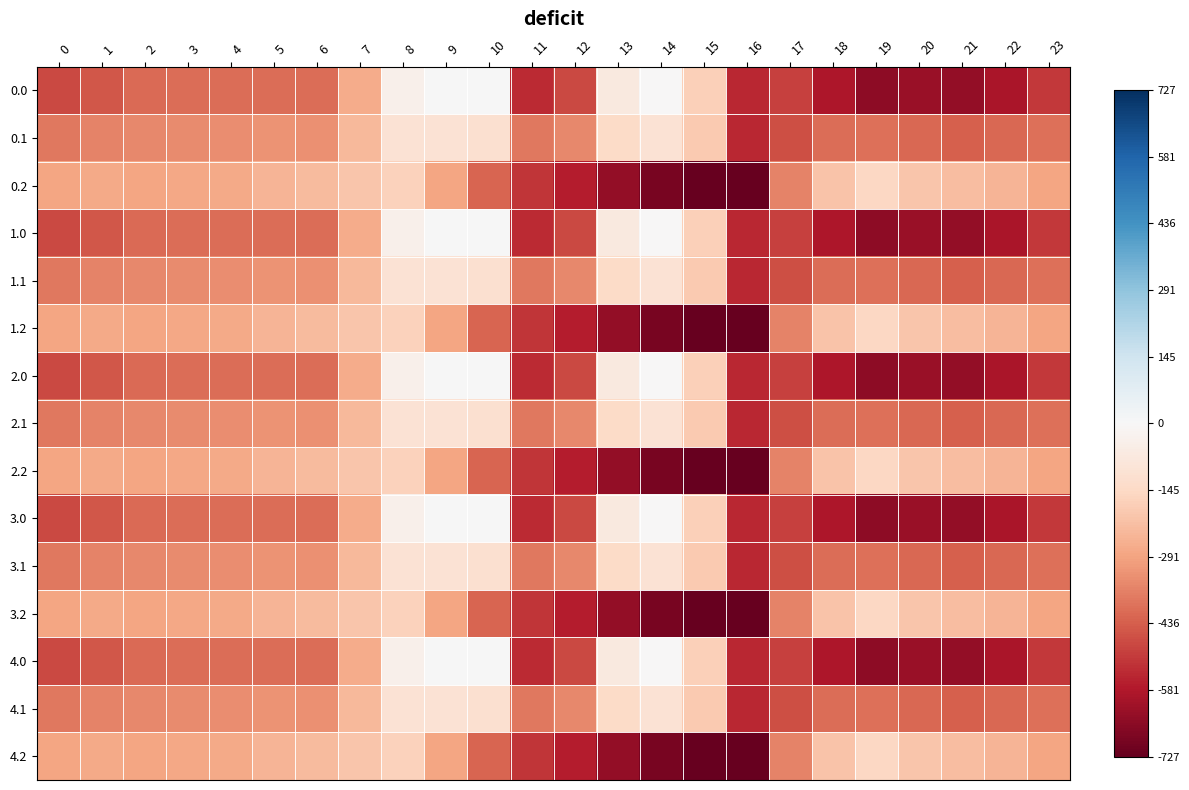

Reading right to left, transcribe all the data shown in this chart.

0.0: 23=-511.3	22=-592.3	21=-638.4	20=-629.9	19=-649.2	18=-586.7	17=-494.8	16=-545.4	15=-172.8	14=-0.3	13=-70.2	12=-477.2	11=-544.3	10=0.0	9=0.0	8=-35.0	7=-270.7	6=-408.0	5=-403.8	4=-404.9	3=-404.4	2=-410.3	1=-449.5	0=-482.0
0.1: 23=-399.4	22=-419.9	21=-432.4	20=-414.5	19=-400.2	18=-405.4	17=-466.6	16=-547.3	15=-190.4	14=-105.5	13=-141.2	12=-350.8	11=-384.7	10=-114.0	9=-104.8	8=-102.3	7=-234.9	6=-332.2	5=-325.7	4=-339.6	3=-342.7	2=-347.9	1=-361.1	0=-384.6
0.2: 23=-287.5	22=-247.4	21=-226.4	20=-199.2	19=-151.0	18=-210.0	17=-362.4	16=-726.6	15=-725.8	14=-687.4	13=-640.4	12=-571.2	11=-520.6	10=-423.5	9=-288.5	8=-169.5	7=-199.0	6=-228.8	5=-245.0	4=-274.4	3=-281.0	2=-285.5	1=-272.7	0=-287.1
1.0: 23=-511.3	22=-592.3	21=-638.4	20=-629.9	19=-649.2	18=-586.7	17=-494.8	16=-545.4	15=-172.8	14=-0.3	13=-70.2	12=-477.2	11=-544.3	10=0.0	9=0.0	8=-35.0	7=-270.7	6=-408.0	5=-403.8	4=-404.9	3=-404.4	2=-410.3	1=-449.5	0=-482.0
1.1: 23=-399.4	22=-419.9	21=-432.4	20=-414.5	19=-400.2	18=-405.4	17=-466.6	16=-547.3	15=-190.4	14=-105.5	13=-141.2	12=-350.8	11=-384.7	10=-114.0	9=-104.8	8=-102.3	7=-234.9	6=-332.2	5=-325.7	4=-339.6	3=-342.7	2=-347.9	1=-361.1	0=-384.6
1.2: 23=-287.5	22=-247.4	21=-226.4	20=-199.2	19=-151.0	18=-210.0	17=-362.4	16=-726.6	15=-725.8	14=-687.4	13=-640.4	12=-571.2	11=-520.6	10=-423.5	9=-288.5	8=-169.5	7=-199.0	6=-228.8	5=-245.0	4=-274.4	3=-281.0	2=-285.5	1=-272.7	0=-287.1
2.0: 23=-511.3	22=-592.3	21=-638.4	20=-629.9	19=-649.2	18=-586.7	17=-494.8	16=-545.4	15=-172.8	14=-0.3	13=-70.2	12=-477.2	11=-544.3	10=0.0	9=0.0	8=-35.0	7=-270.7	6=-408.0	5=-403.8	4=-404.9	3=-404.4	2=-410.3	1=-449.5	0=-482.0
2.1: 23=-399.4	22=-419.9	21=-432.4	20=-414.5	19=-400.2	18=-405.4	17=-466.6	16=-547.3	15=-190.4	14=-105.5	13=-141.2	12=-350.8	11=-384.7	10=-114.0	9=-104.8	8=-102.3	7=-234.9	6=-332.2	5=-325.7	4=-339.6	3=-342.7	2=-347.9	1=-361.1	0=-384.6
2.2: 23=-287.5	22=-247.4	21=-226.4	20=-199.2	19=-151.0	18=-210.0	17=-362.4	16=-726.6	15=-725.8	14=-687.4	13=-640.4	12=-571.2	11=-520.6	10=-423.5	9=-288.5	8=-169.5	7=-199.0	6=-228.8	5=-245.0	4=-274.4	3=-281.0	2=-285.5	1=-272.7	0=-287.1
3.0: 23=-511.3	22=-592.3	21=-638.4	20=-629.9	19=-649.2	18=-586.7	17=-494.8	16=-545.4	15=-172.8	14=-0.3	13=-70.2	12=-477.2	11=-544.3	10=0.0	9=0.0	8=-35.0	7=-270.7	6=-408.0	5=-403.8	4=-404.9	3=-404.4	2=-410.3	1=-449.5	0=-482.0
3.1: 23=-399.4	22=-419.9	21=-432.4	20=-414.5	19=-400.2	18=-405.4	17=-466.6	16=-547.3	15=-190.4	14=-105.5	13=-141.2	12=-350.8	11=-384.7	10=-114.0	9=-104.8	8=-102.3	7=-234.9	6=-332.2	5=-325.7	4=-339.6	3=-342.7	2=-347.9	1=-361.1	0=-384.6
3.2: 23=-287.5	22=-247.4	21=-226.4	20=-199.2	19=-151.0	18=-210.0	17=-362.4	16=-726.6	15=-725.8	14=-687.4	13=-640.4	12=-571.2	11=-520.6	10=-423.5	9=-288.5	8=-169.5	7=-199.0	6=-228.8	5=-245.0	4=-274.4	3=-281.0	2=-285.5	1=-272.7	0=-287.1
4.0: 23=-511.3	22=-592.3	21=-638.4	20=-629.9	19=-649.2	18=-586.7	17=-494.8	16=-545.4	15=-172.8	14=-0.3	13=-70.2	12=-477.2	11=-544.3	10=0.0	9=0.0	8=-35.0	7=-270.7	6=-408.0	5=-403.8	4=-404.9	3=-404.4	2=-410.3	1=-449.5	0=-482.0
4.1: 23=-399.4	22=-419.9	21=-432.4	20=-414.5	19=-400.2	18=-405.4	17=-466.6	16=-547.3	15=-190.4	14=-105.5	13=-141.2	12=-350.8	11=-384.7	10=-114.0	9=-104.8	8=-102.3	7=-234.9	6=-332.2	5=-325.7	4=-339.6	3=-342.7	2=-347.9	1=-361.1	0=-384.6
4.2: 23=-287.5	22=-247.4	21=-226.4	20=-199.2	19=-151.0	18=-210.0	17=-362.4	16=-726.6	15=-725.8	14=-687.4	13=-640.4	12=-571.2	11=-520.6	10=-423.5	9=-288.5	8=-169.5	7=-199.0	6=-228.8	5=-245.0	4=-274.4	3=-281.0	2=-285.5	1=-272.7	0=-287.1